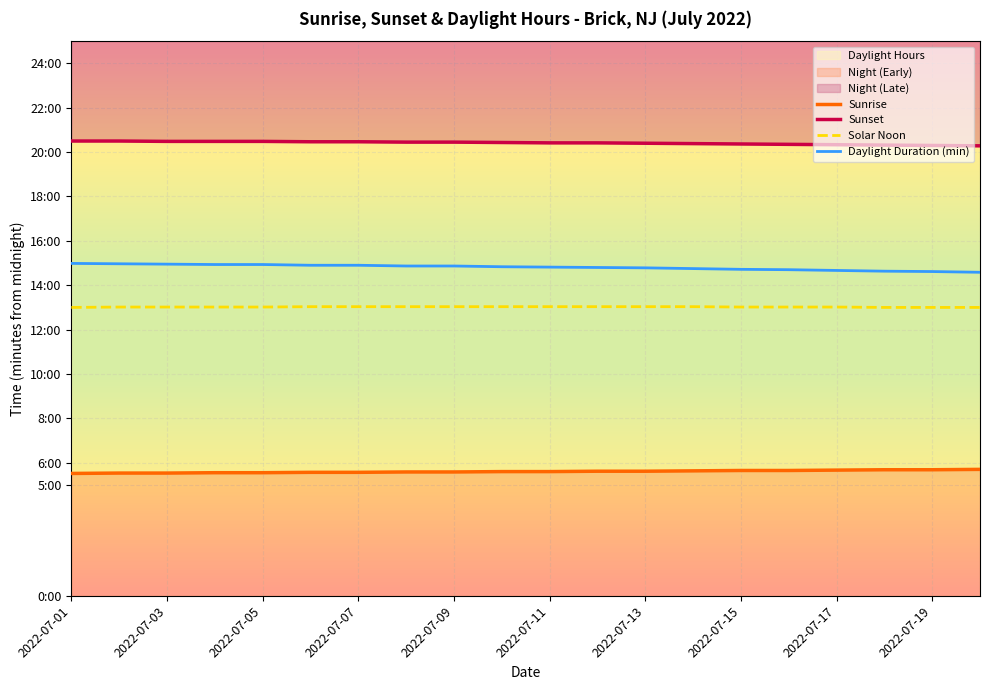

At which label does Sunset first exceed 1226?

2022-07-01